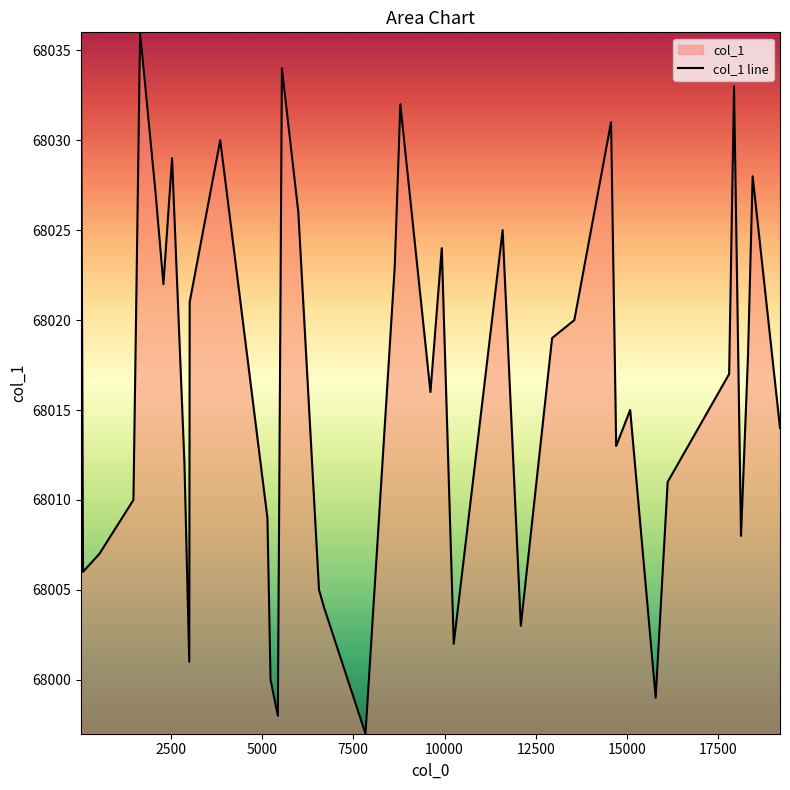

What is the smallest value displayed?

67997